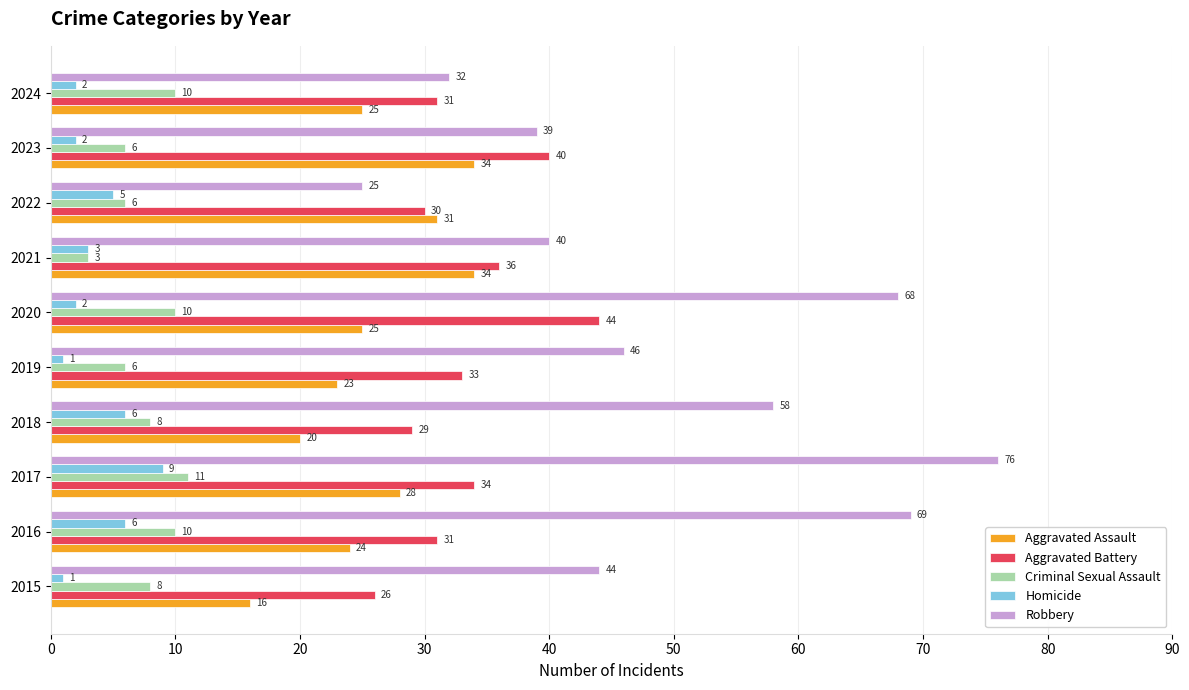

What value does the Criminal Sexual Assault series have at 2018?

8